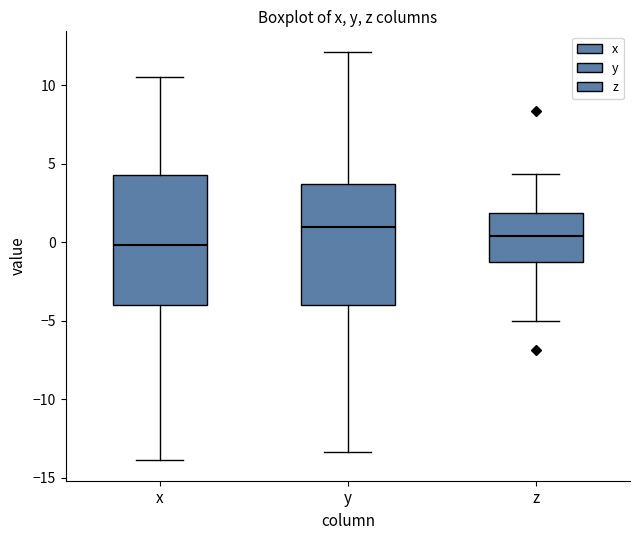

Where does the median line of the box for x sit on the y-axis? The values are not printed on the chart, so give them approximately, as read against the axis.

0.0